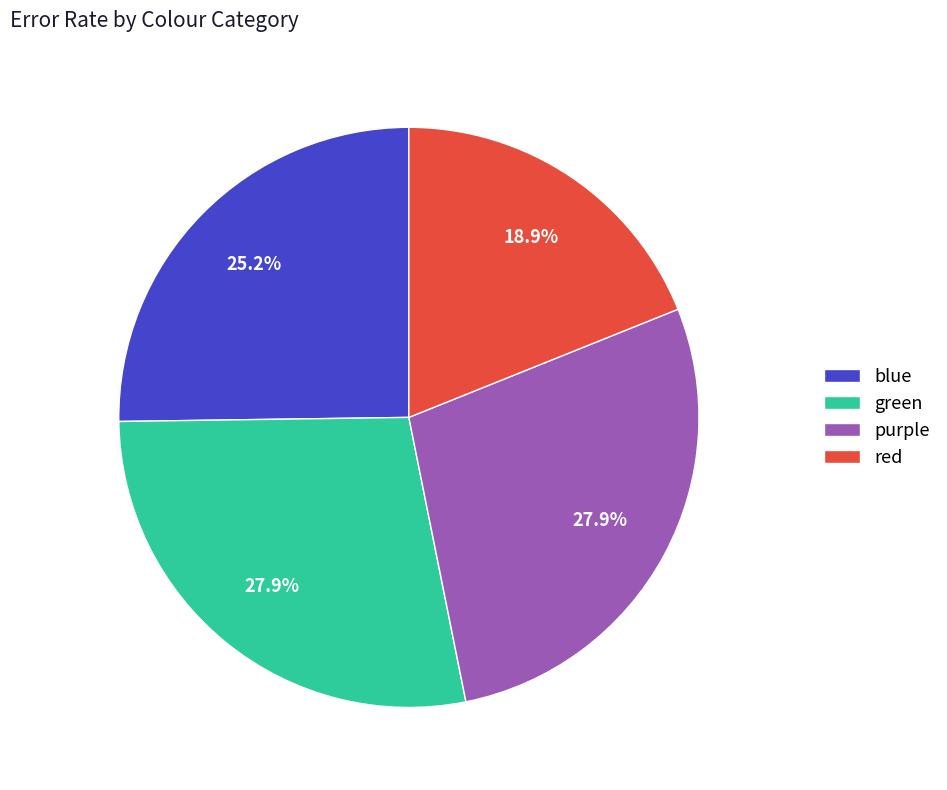

To the nearest percent, what is the combined percentage of red and purple?

47%